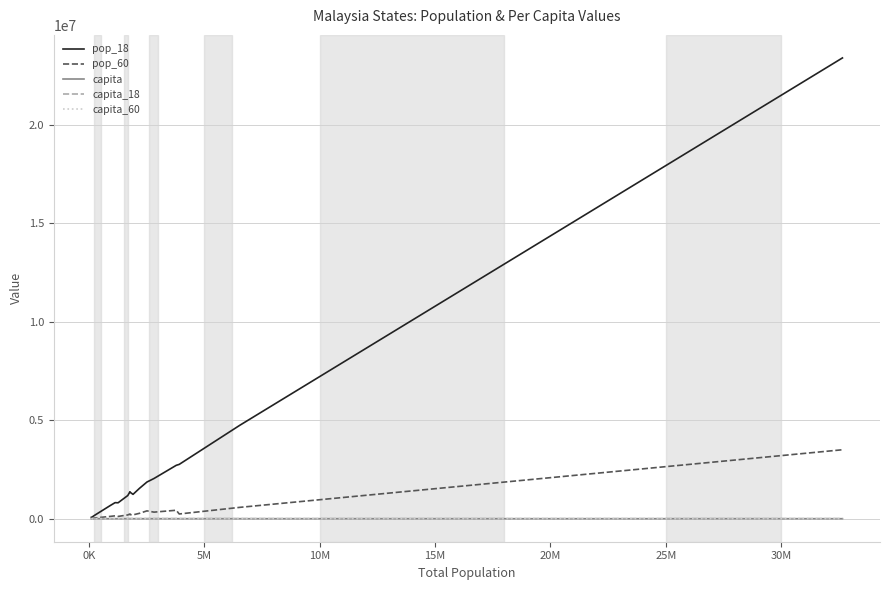

Count the number of data series in this chart.

5